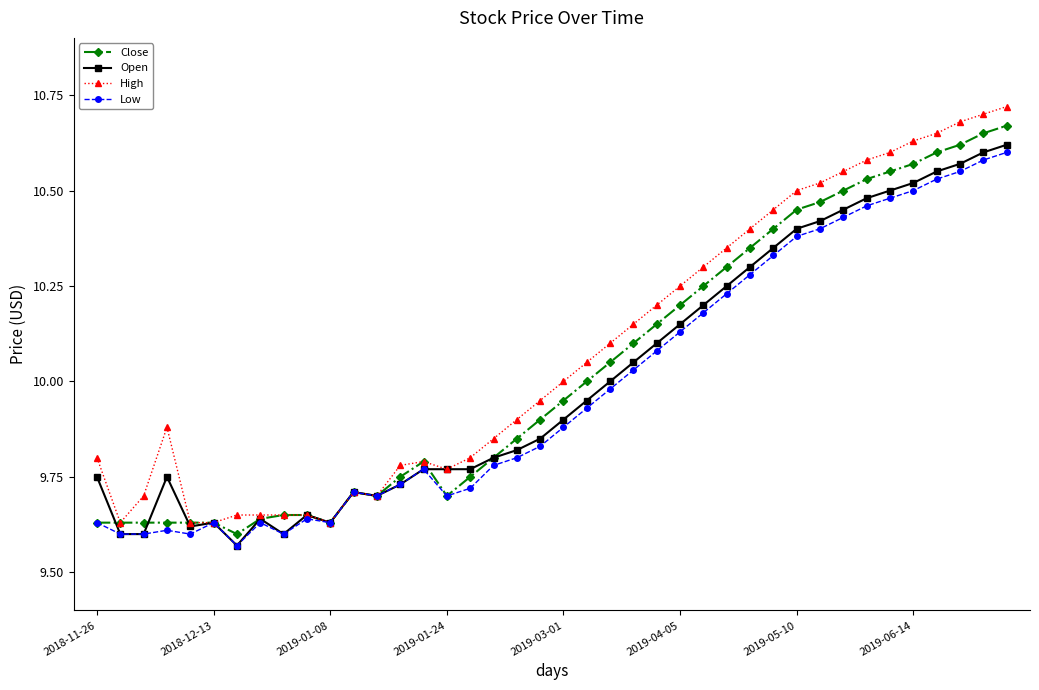

True or false: Close has more than 0 interior local peaks.

True